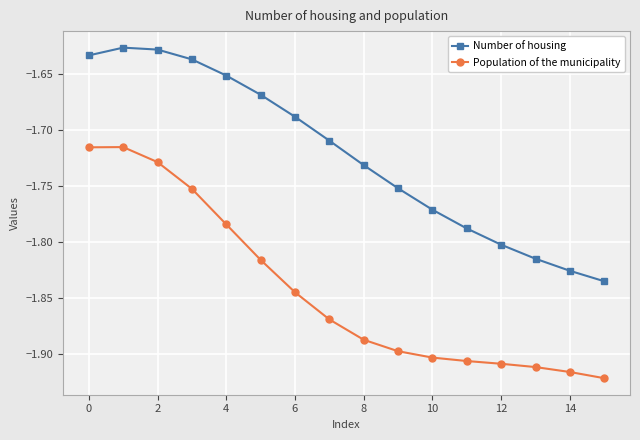

In Population of the municipality, how many points are higher than both neighbors (excluding endpoints)?

1